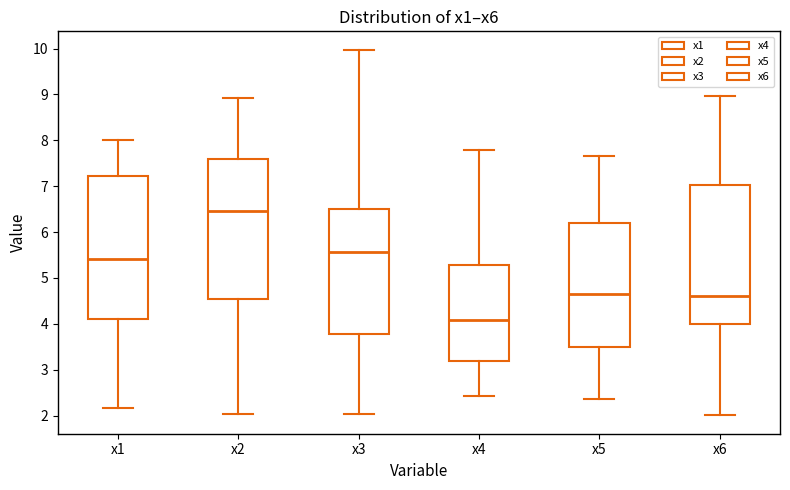

Which box's median line is the highest?

x2